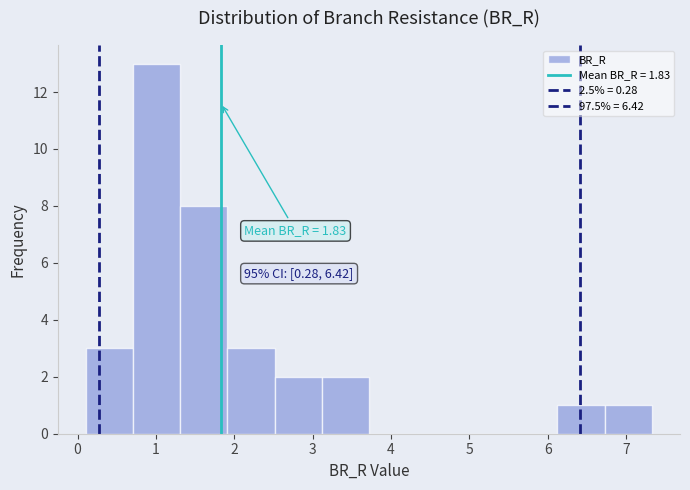

Over which range of the x-axis is the bar tallest?

0.7 to 1.3